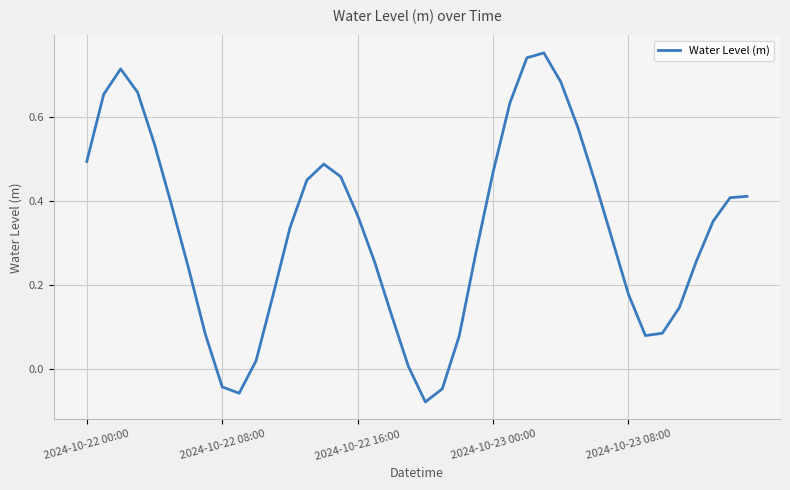

How many points are lower than both their immediate neighbors (excluding endpoints)?

3